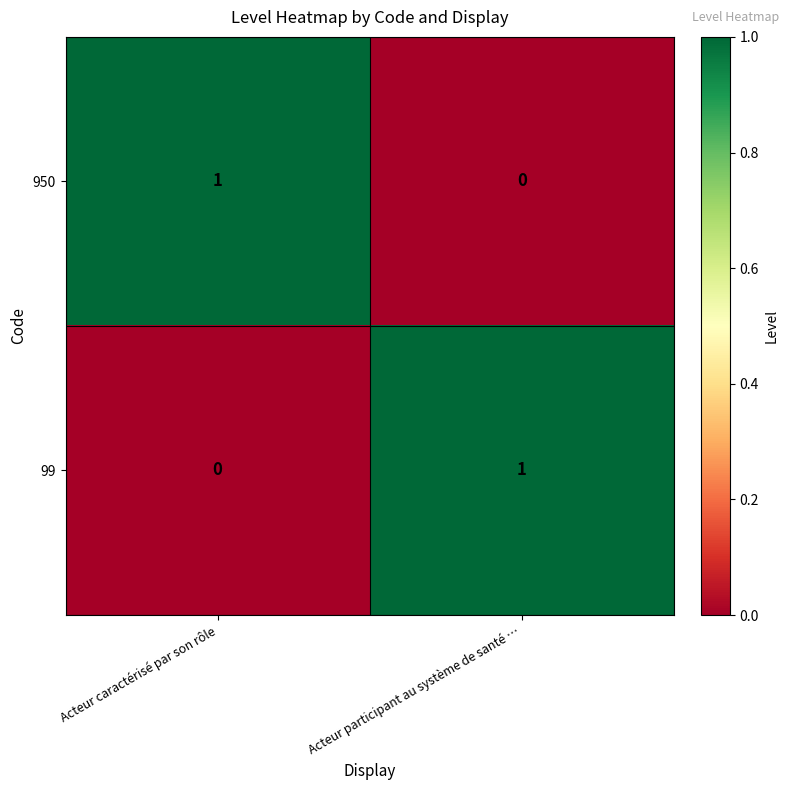

Reading left to right, list all the values displayed in this chart.

950: Acteur caractérisé par son rôle=1	Acteur participant au système de santé …=0
99: Acteur caractérisé par son rôle=0	Acteur participant au système de santé …=1